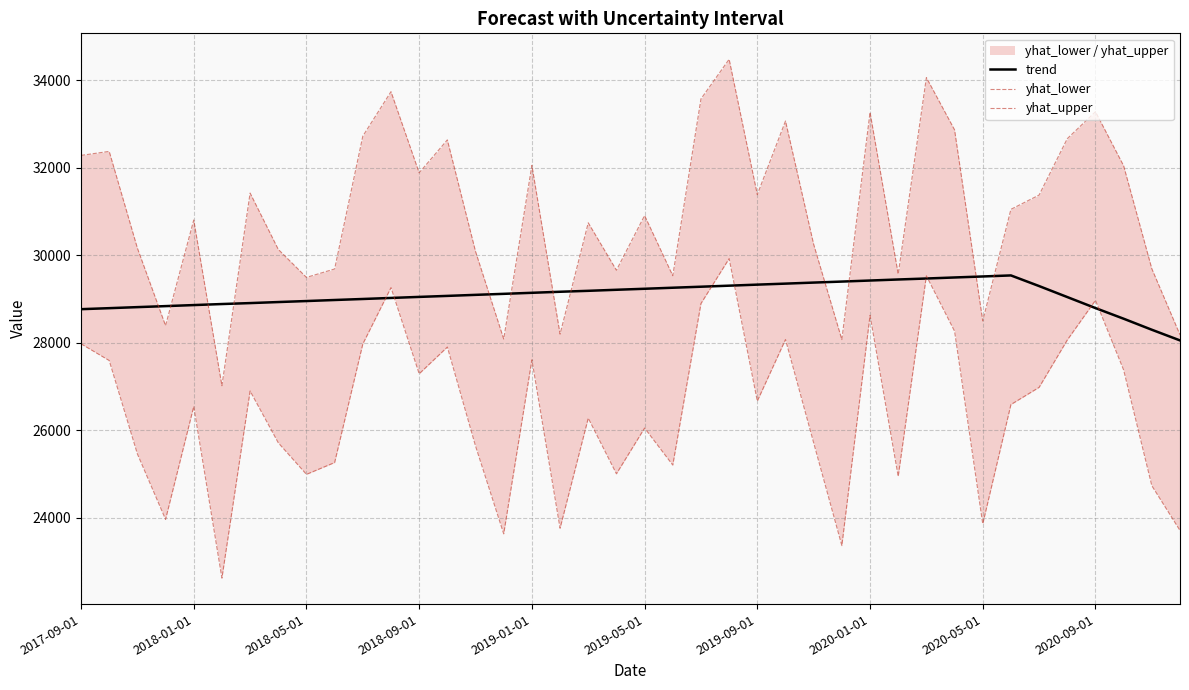

Reading left to right, what are all the values shown in this chart?

trend: 28768.2	28791.3	28815.2	28838.2	28862.1	28885.9	28907.5	28931.3	28954.4	28978.2	29001.3	29025.1	29049.0	29072.0	29095.9	29118.9	29142.8	29166.6	29188.2	29212.0	29235.1	29258.9	29282.0	29305.8	29329.7	29352.7	29376.6	29399.6	29423.5	29447.3	29469.6	29493.4	29516.4	29540.1	29296.8	29045.4	28793.6	28549.9	28297.8	28053.8
yhat_lower: 27976.2	27593.8	25458.1	23960.2	26542.1	22616.4	26896.5	25712.4	24990.2	25260.4	27972.8	29261.5	27290.8	27902.0	25638.1	23629.4	27609.3	23757.8	26275.8	25003.0	26048.9	25202.4	28897.4	29925.1	26667.0	28074.4	25711.0	23360.2	28626.1	24943.2	29530.6	28264.7	23857.0	26587.0	26980.0	28063.1	28970.8	27377.2	24730.5	23706.5
yhat_upper: 32285.5	32377.0	30165.3	28391.5	30807.6	27017.5	31423.8	30135.8	29494.7	29688.2	32725.5	33742.8	31886.6	32640.0	30088.7	28085.8	32056.5	28197.2	30744.0	29659.1	30909.7	29534.1	33577.9	34484.0	31389.2	33071.6	30250.3	28073.2	33270.9	29568.9	34065.7	32869.9	28499.7	31052.2	31378.9	32668.2	33285.1	32047.8	29693.4	28182.2